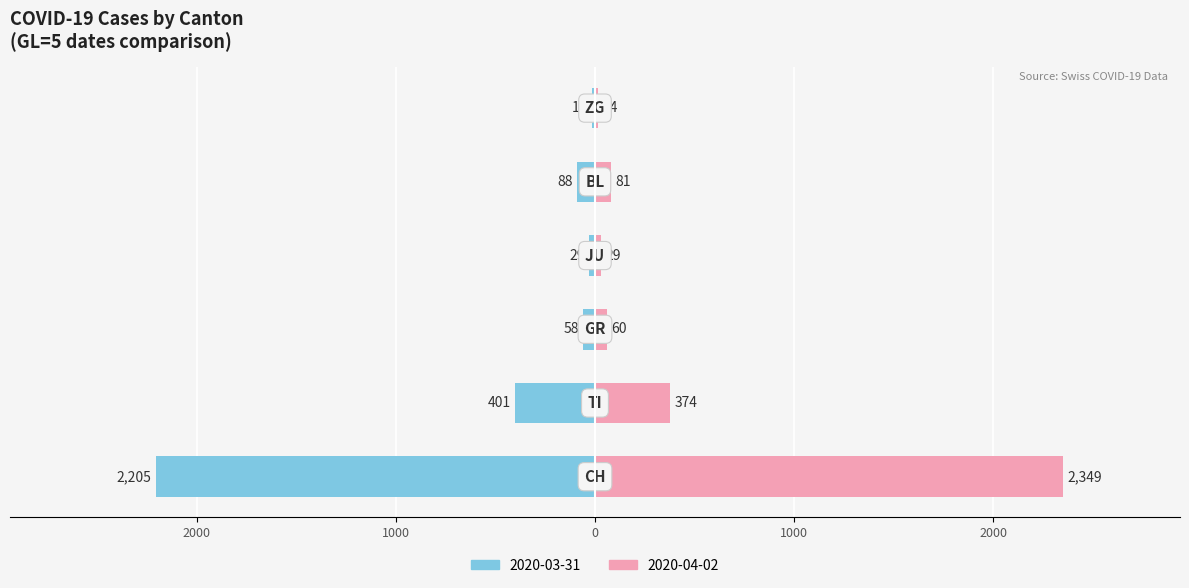

List the series in order of their overall mean, lowest first.

GL=5 (2020-03-31), GL=5 (2020-04-02)